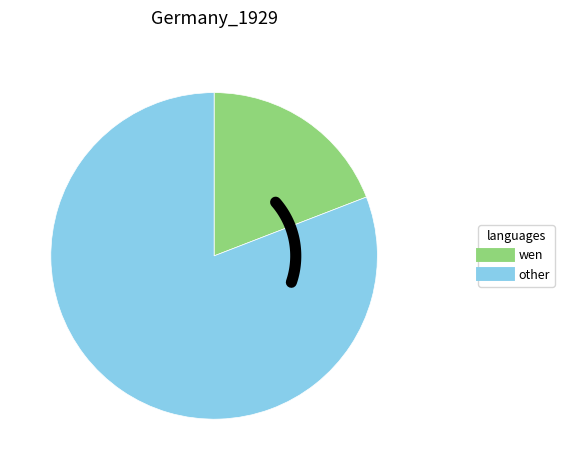

True or false: 1121 accounts for 9% of the total.

False